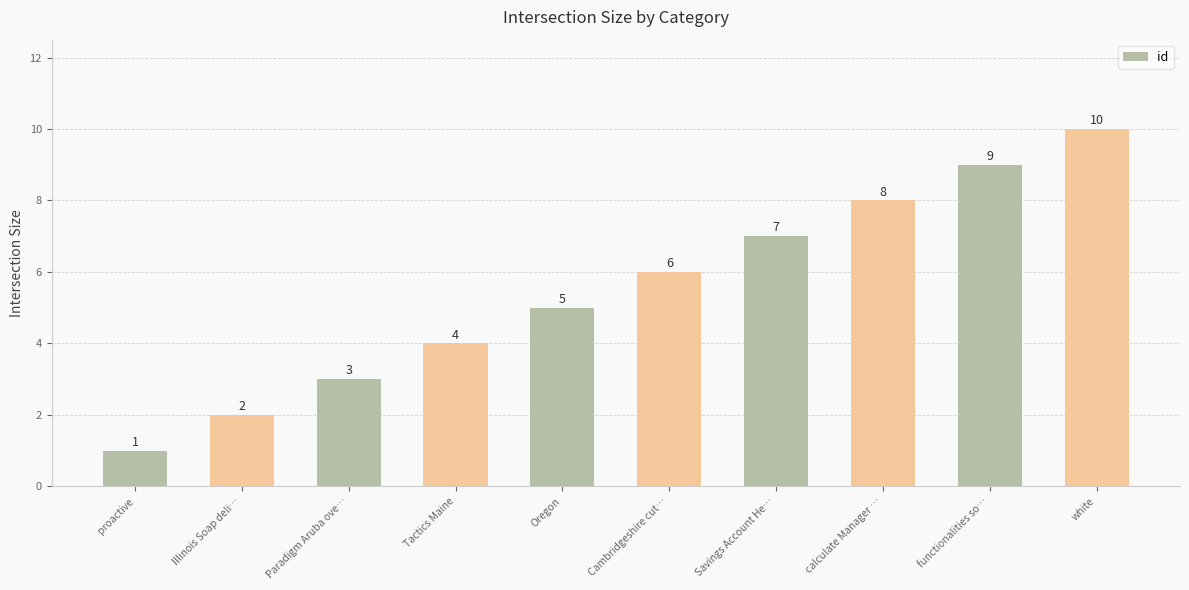

Rank the categories by value from highest to lowest.

white, functionalities so…, calculate Manager …, Savings Account He…, Cambridgeshire cut…, Oregon, Tactics Maine, Paradigm Aruba ove…, Illinois Soap deli…, proactive